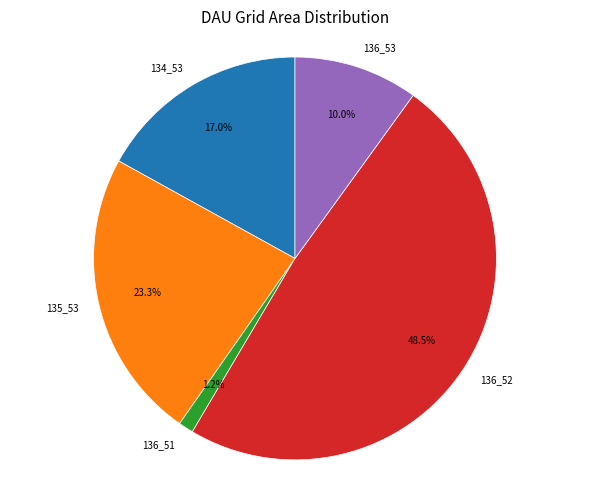

To the nearest percent, what is the combined percentage of 136_51 and 136_53?

11%